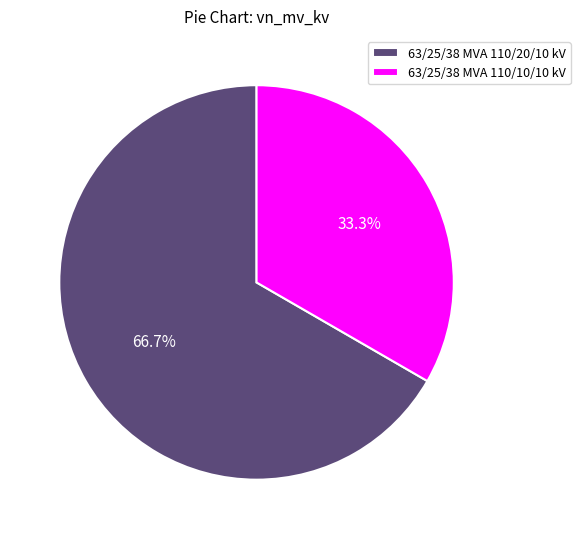

Is 63/25/38 MVA 110/10/10 kV the majority of the pie?

No